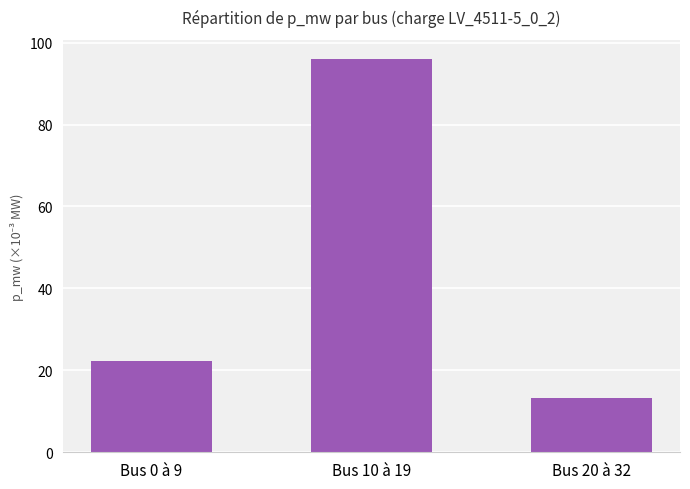

List the labels in order of value, smallest first.

Bus 20 à 32, Bus 0 à 9, Bus 10 à 19